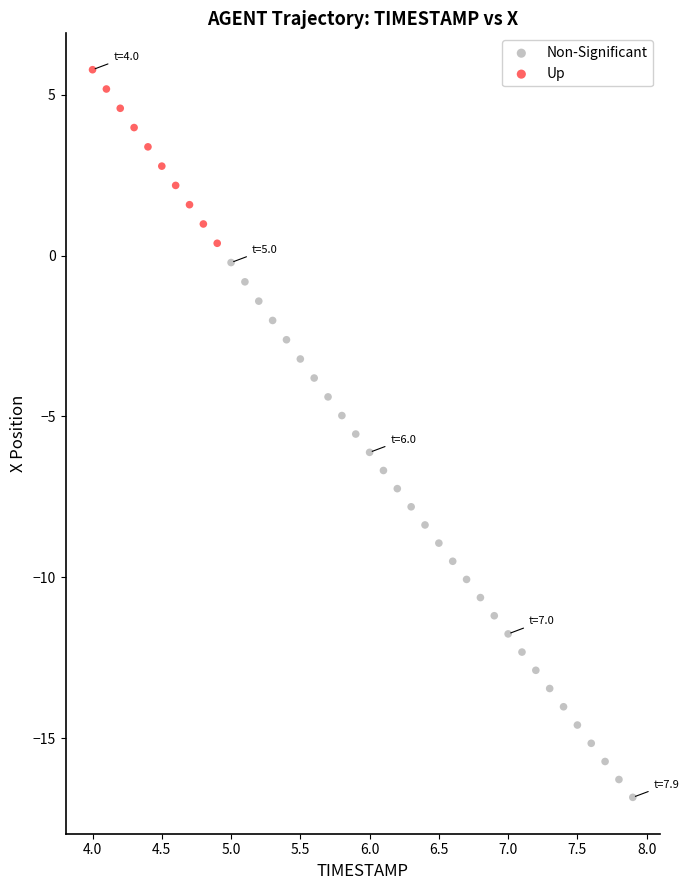

Which series reaches the maximum Y coordinate?

Up